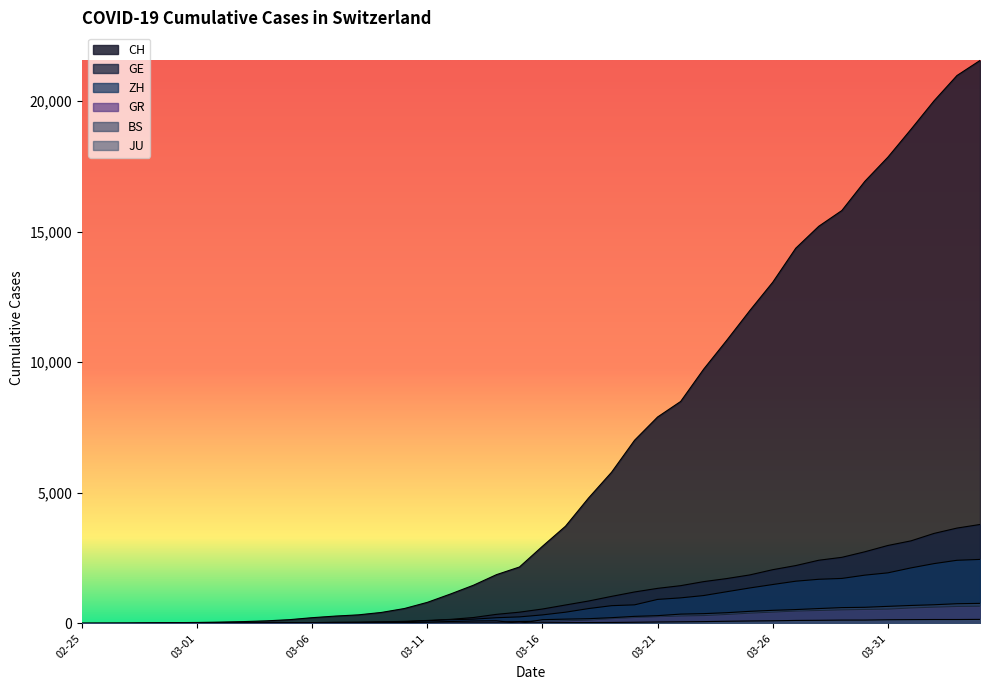

Is it true that GR equals 2 at 2020-02-27?

True